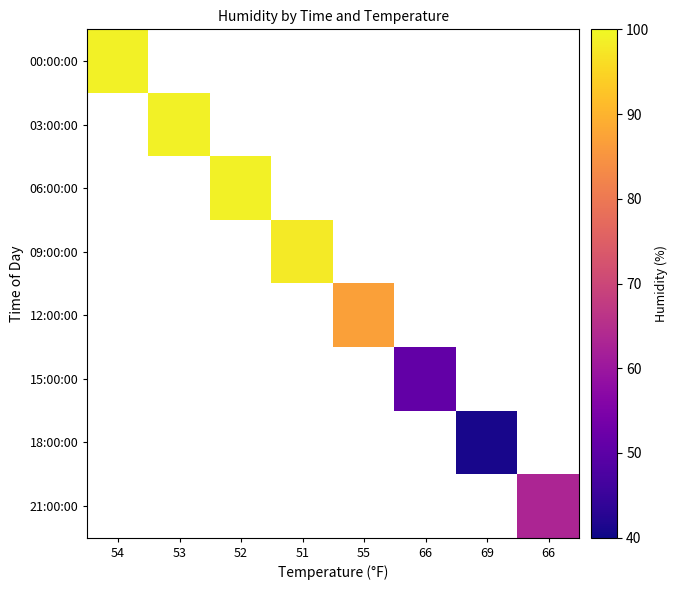

Is the value of 06:00:00 at 54 greater than the value of 12:00:00 at 69?

No